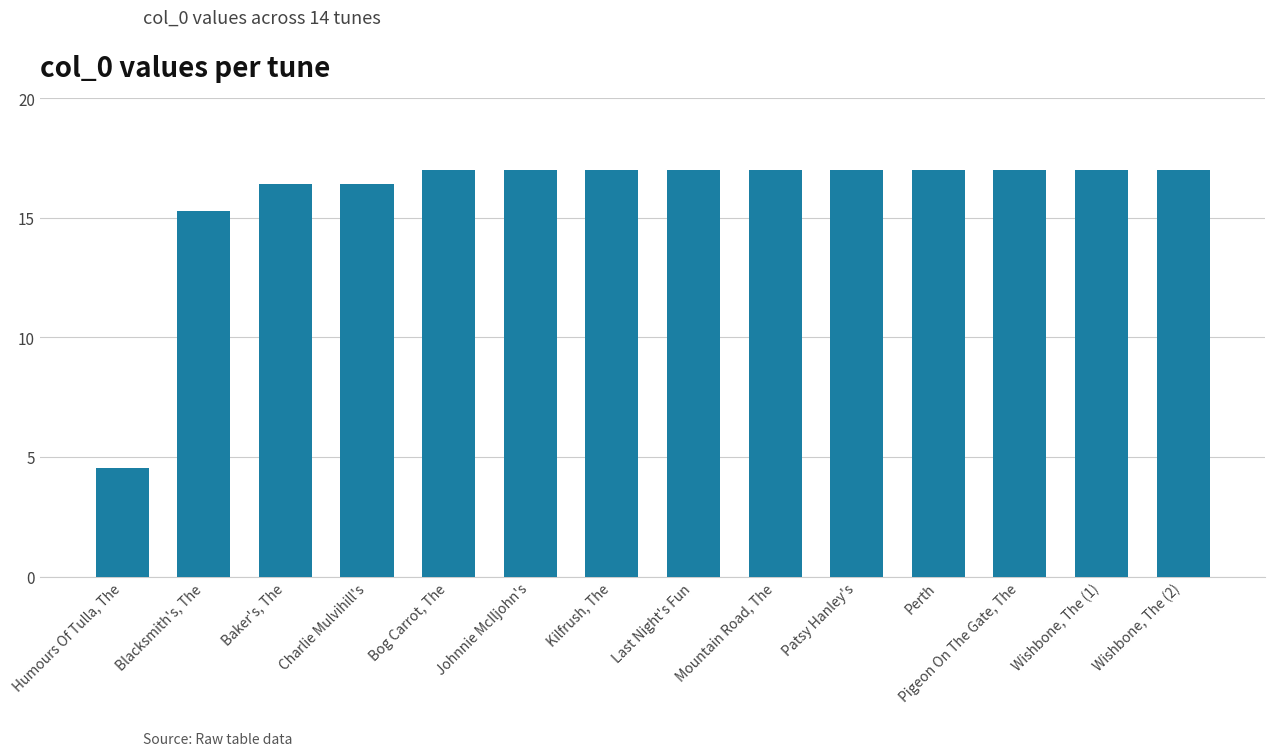

Are the bars horizontal?

No